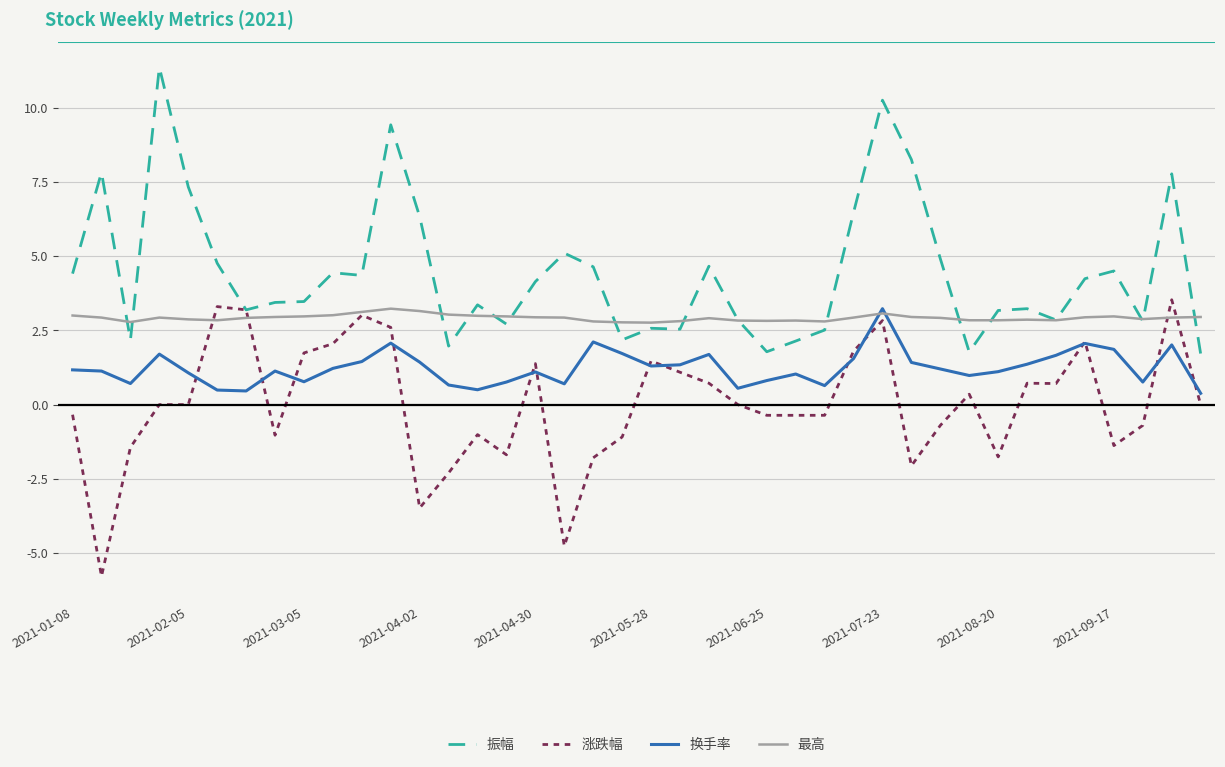

What is the highest value of the 最高 series?

3.2